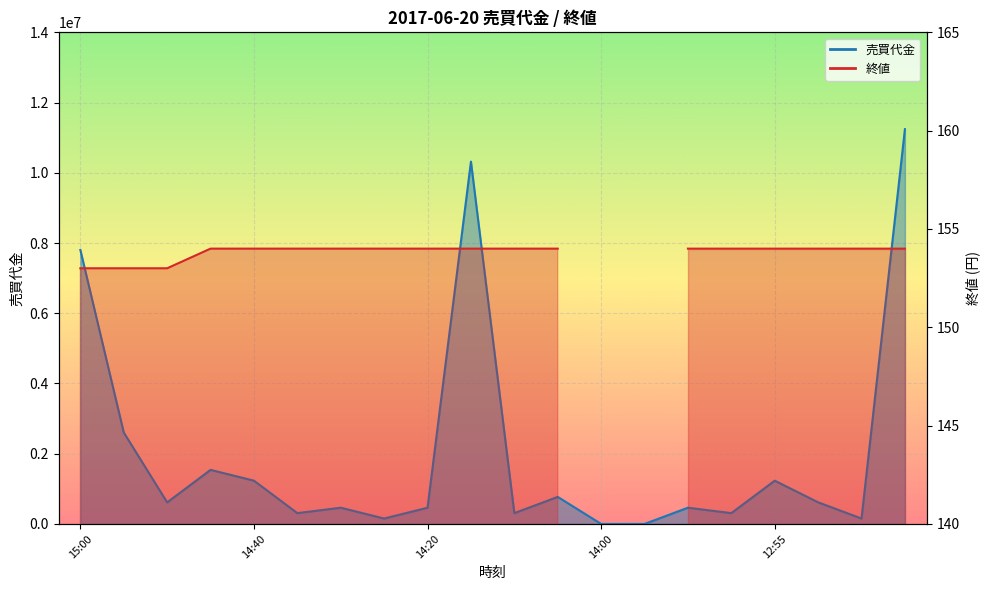

How many values exceed 614000?

9